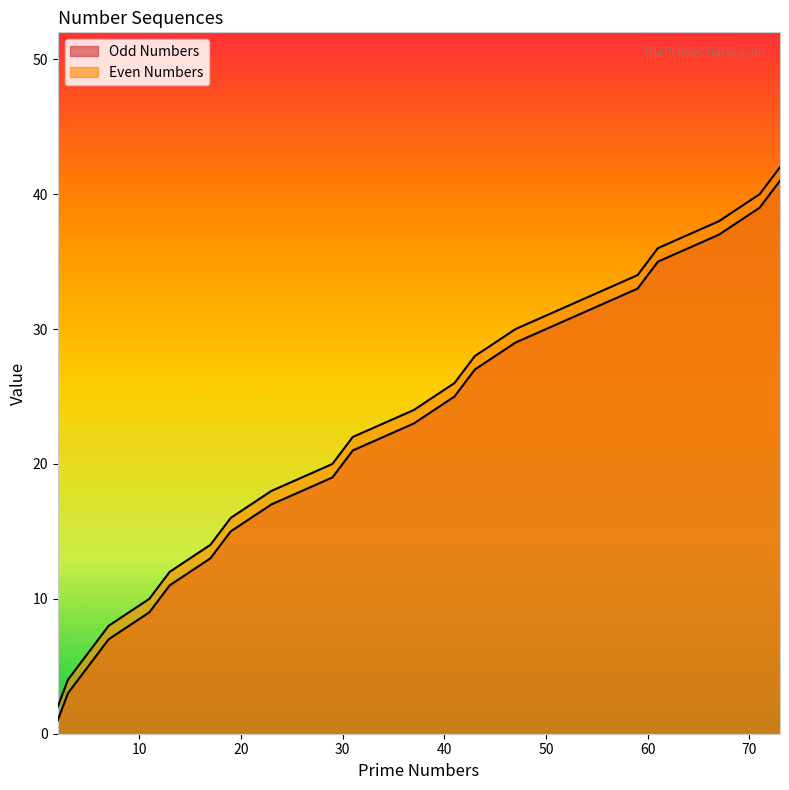

What is the maximum value shown in the chart?

42